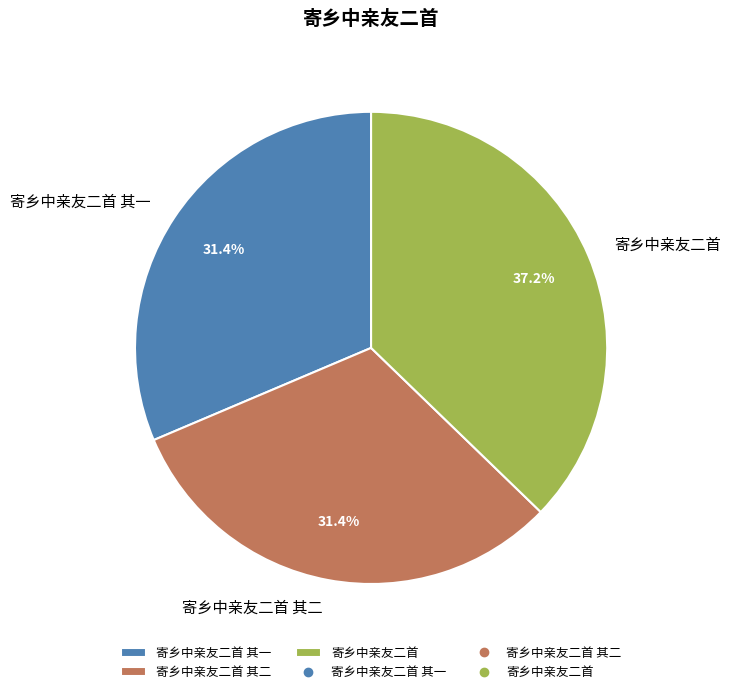

Which slice is the largest?

寄乡中亲友二首